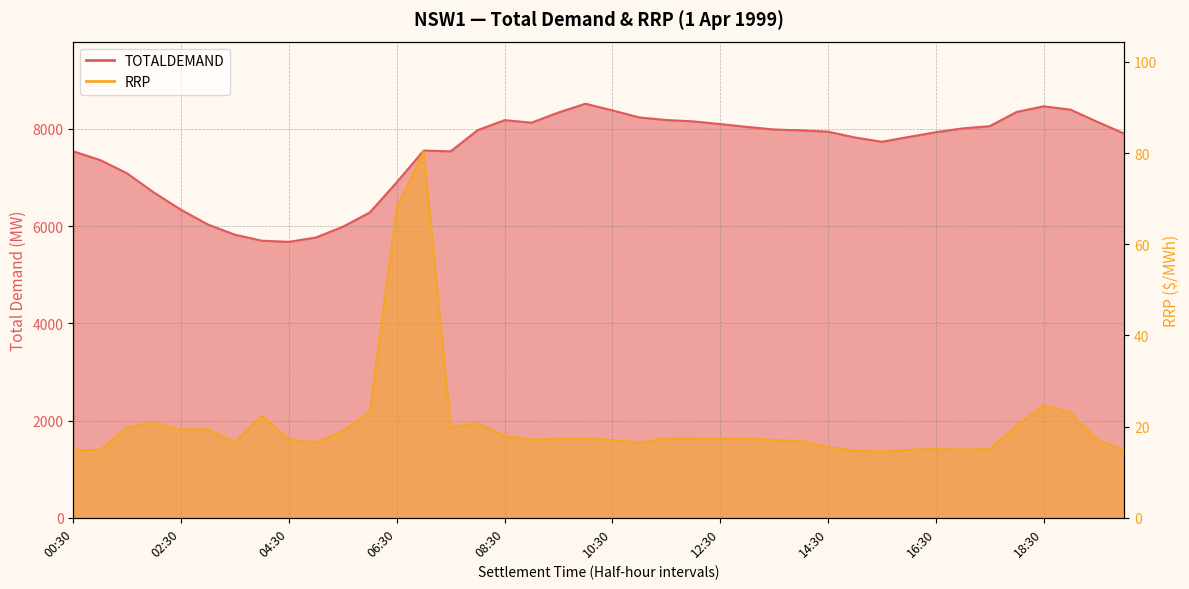

Reading left to right, what are all the values shown in this chart?

TOTALDEMAND: 7540.8	7359.7	7086.1	6688.7	6336.5	6032.8	5823.9	5700.5	5678.2	5766.9	5987.7	6281.7	6902.9	7555.8	7539.7	7975.1	8181.6	8129.9	8339.0	8519.4	8382.3	8237.7	8184.4	8156.2	8100.7	8042.2	7989.4	7971.7	7944.1	7825.4	7736.4	7836.4	7933.6	8012.2	8057.6	8350.6	8466.2	8396.6	8145.1	7903.9
RRP: 14.8	14.9	19.8	20.9	19.3	19.4	16.6	22.4	17.2	16.5	19.0	23.2	67.9	80.3	19.9	20.7	17.9	17.1	17.3	17.4	17.1	16.4	17.4	17.4	17.4	17.4	17.0	16.9	15.5	14.7	14.5	14.9	15.1	14.9	15.1	20.2	24.7	23.1	17.0	14.9